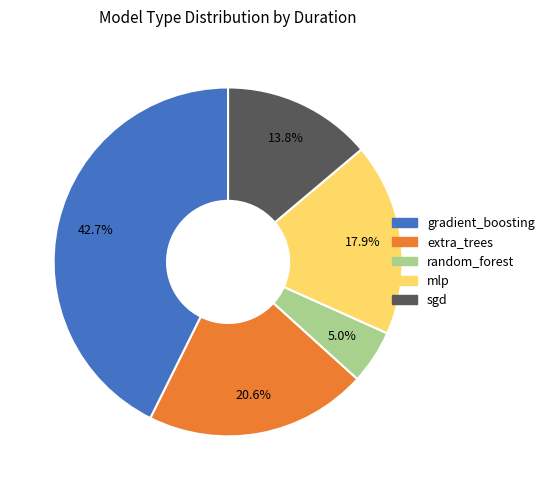

To the nearest percent, what percentage of the pie is random_forest?

5%